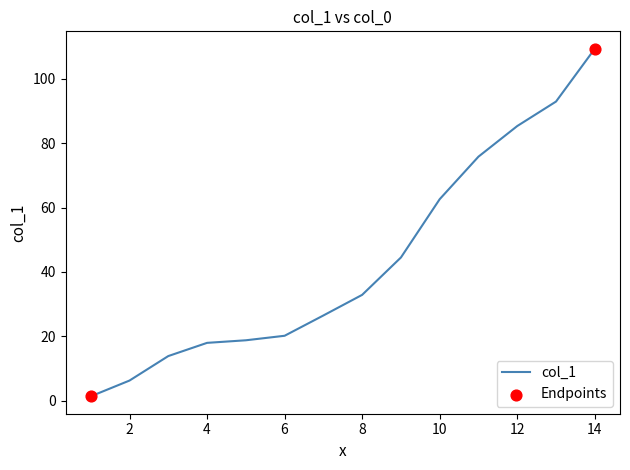

What is the maximum value shown in the chart?

109.3